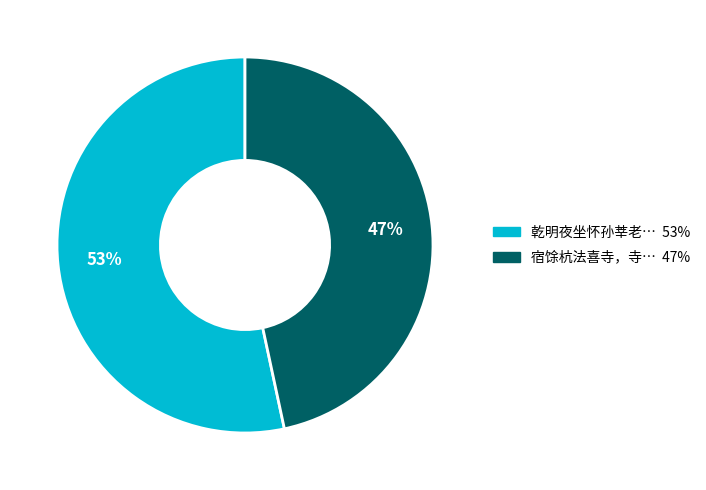

How many segments does this pie chart have?

2